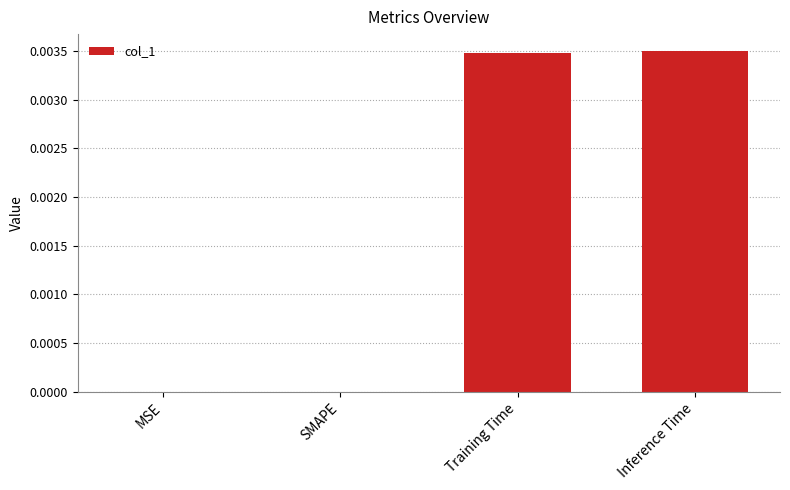

True or false: the data shows 0.0 at Inference Time.

True